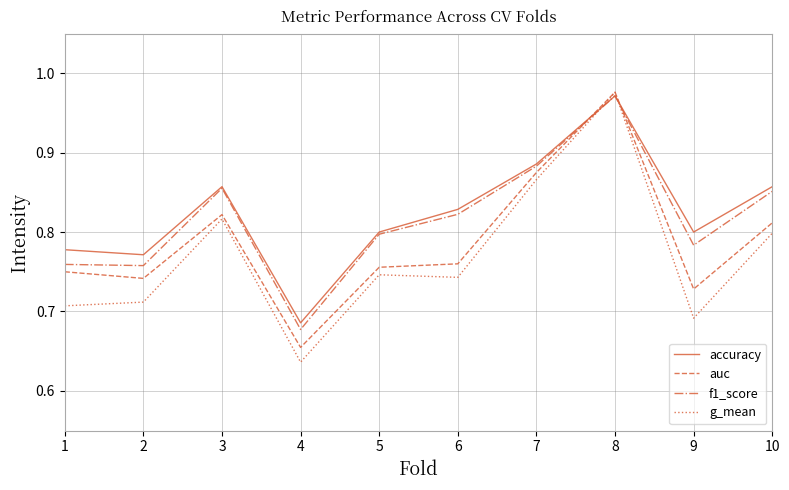

Between 6 and 9, which series saw the biggest shift?

g_mean